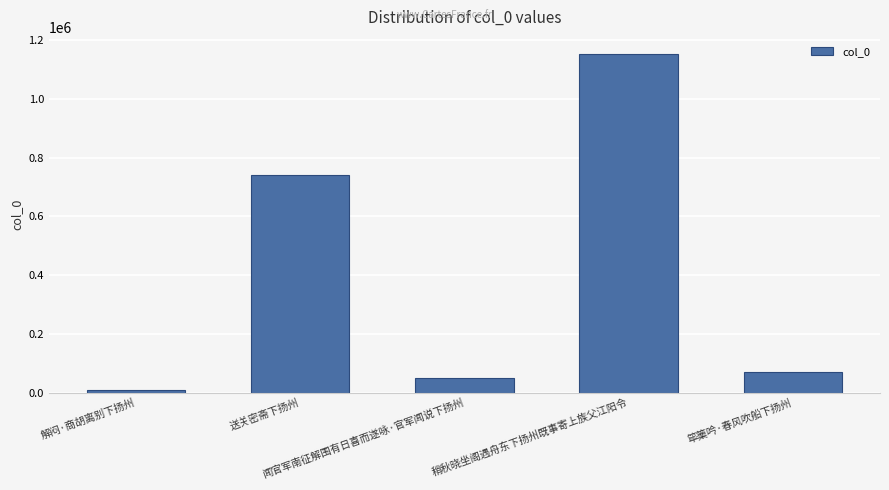

Count the number of data series in this chart.

1